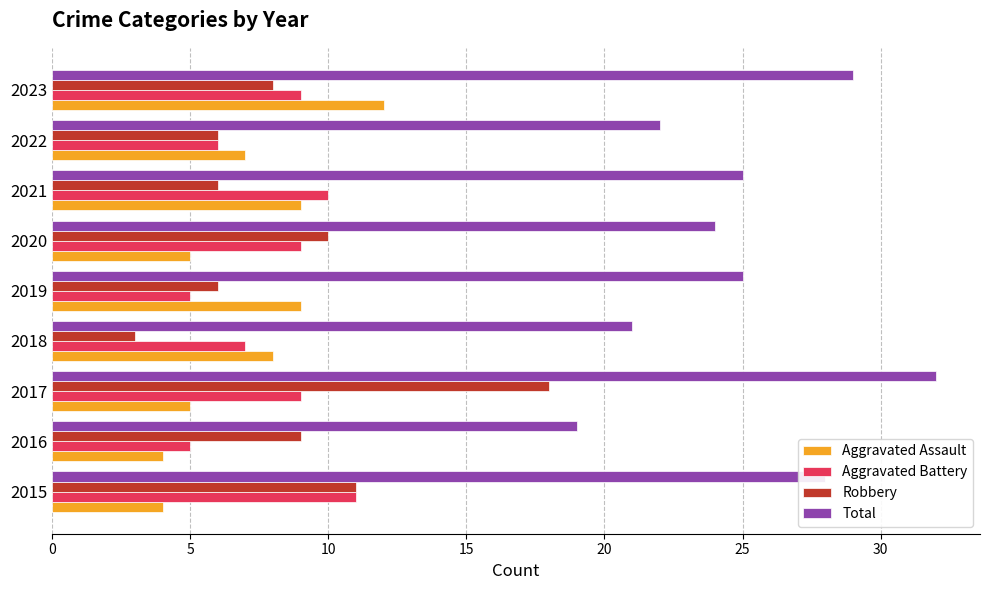

The Total series shows 32 at 2017. True or false?

True